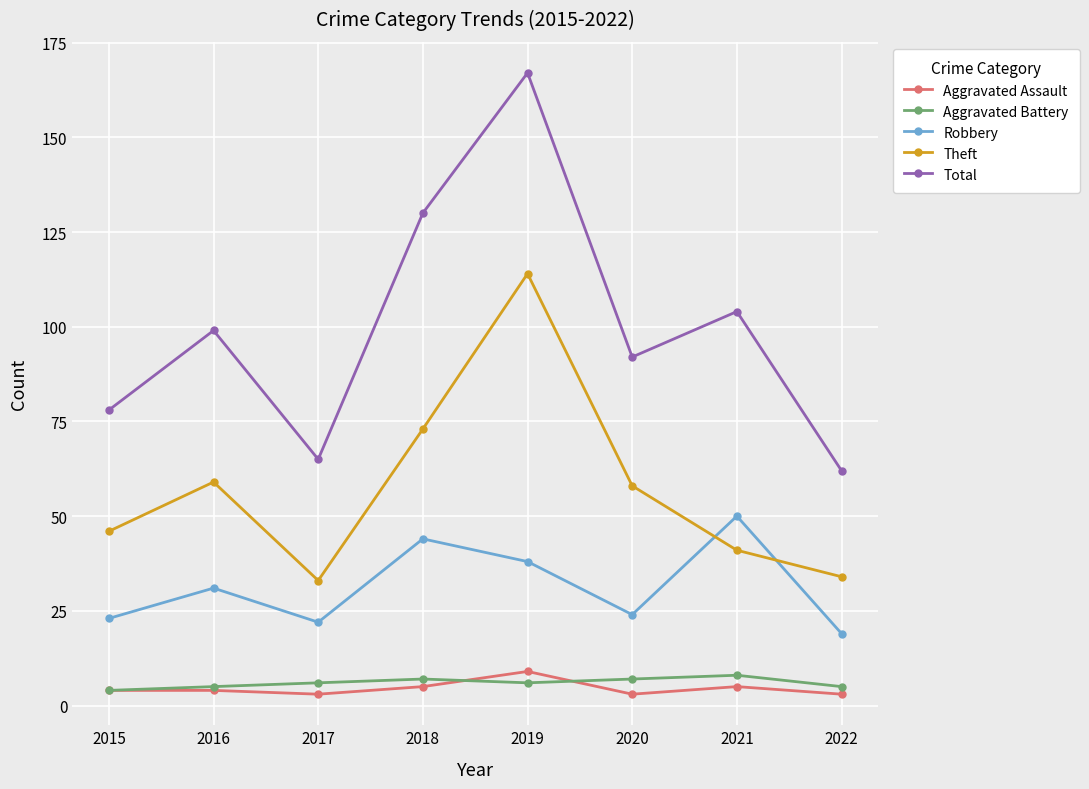

How many interior local peaks does the Robbery series have?

3